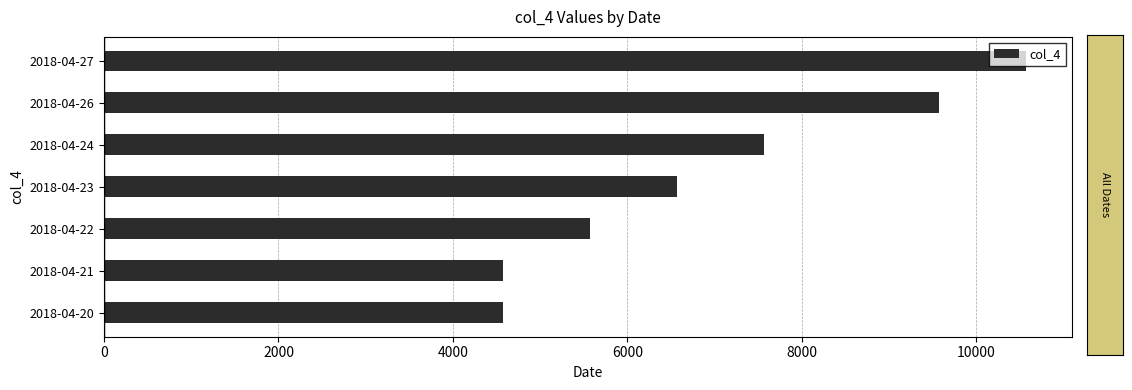

How many categories are shown in the chart?

7